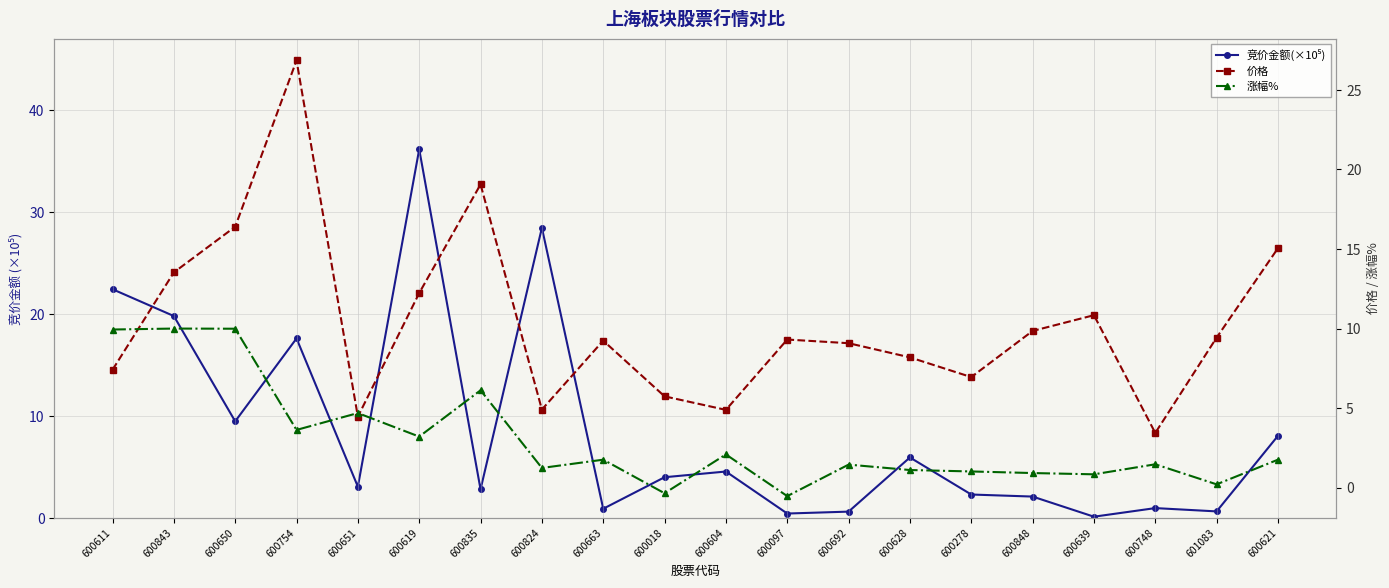

The value of 涨幅% at 600611 is 9.9. True or false?

True